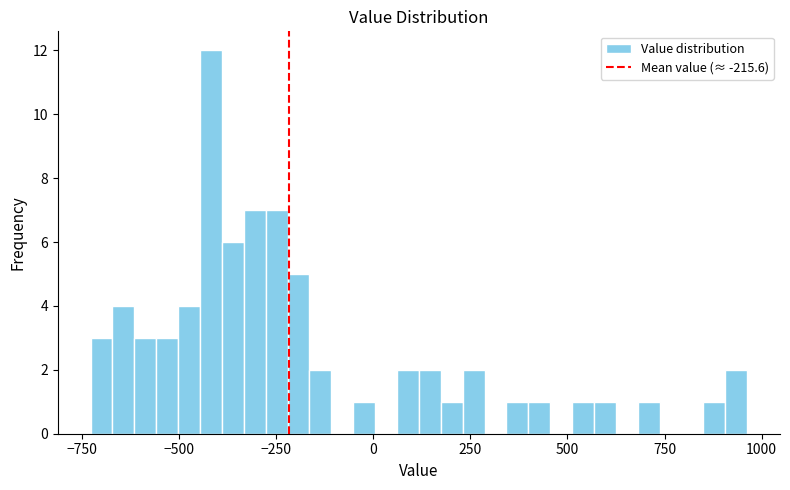

Read against the x-axis, roughly where is the centre of the tallest bar?

-400